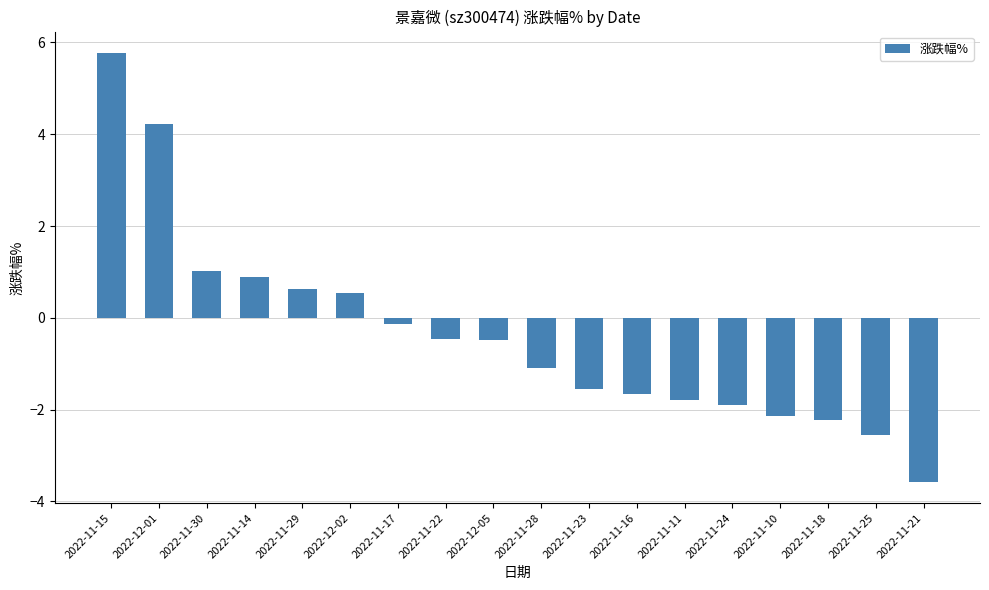

Reading left to right, extract all data points from this chart.

5.8	4.2	1.0	0.9	0.6	0.5	-0.1	-0.5	-0.5	-1.1	-1.6	-1.7	-1.8	-1.9	-2.1	-2.2	-2.5	-3.6